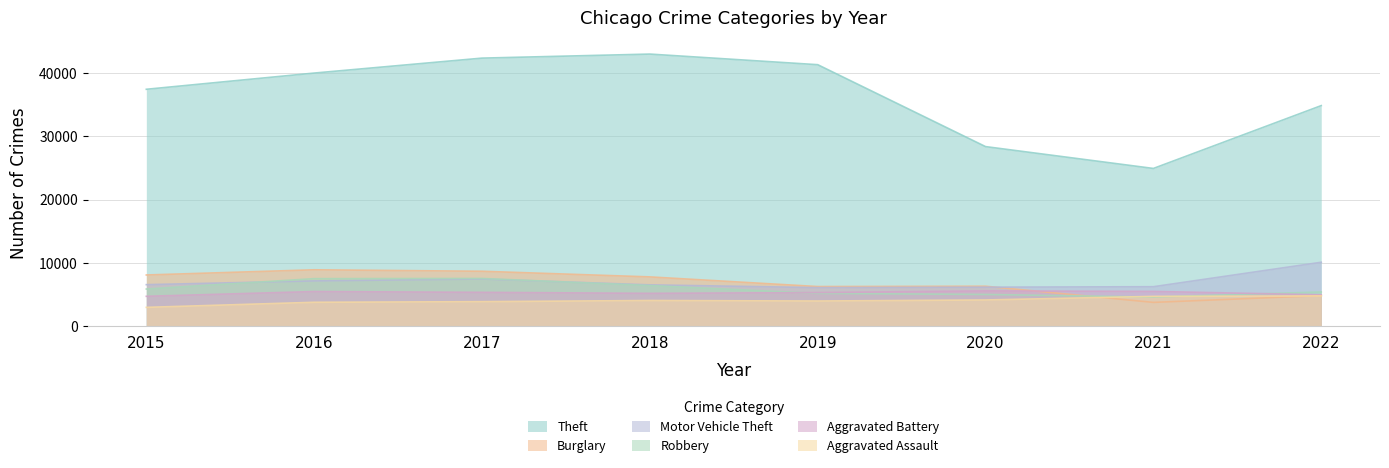

Rank the categories by Burglary value from highest to lowest.

2016, 2017, 2015, 2018, 2020, 2019, 2022, 2021